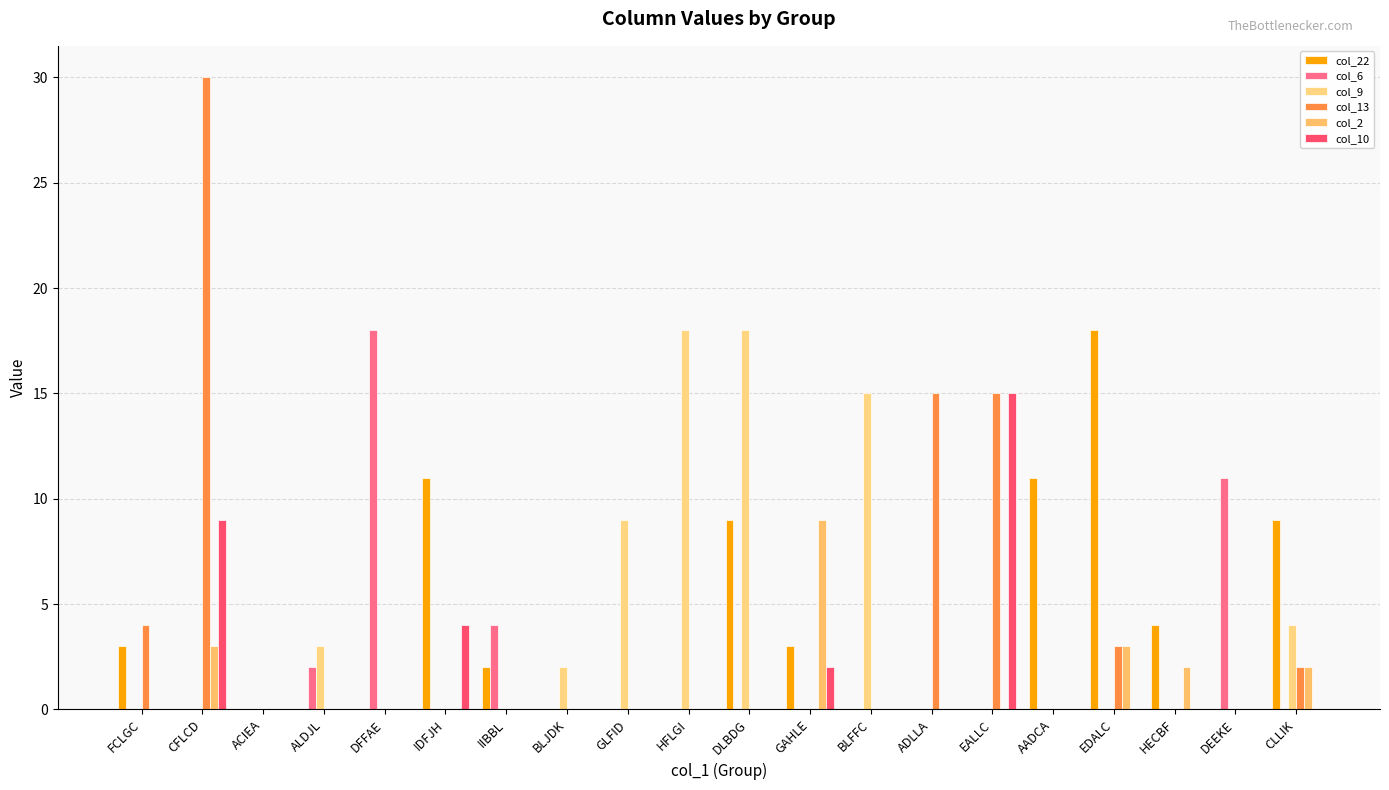

How many series are shown in this chart?

6